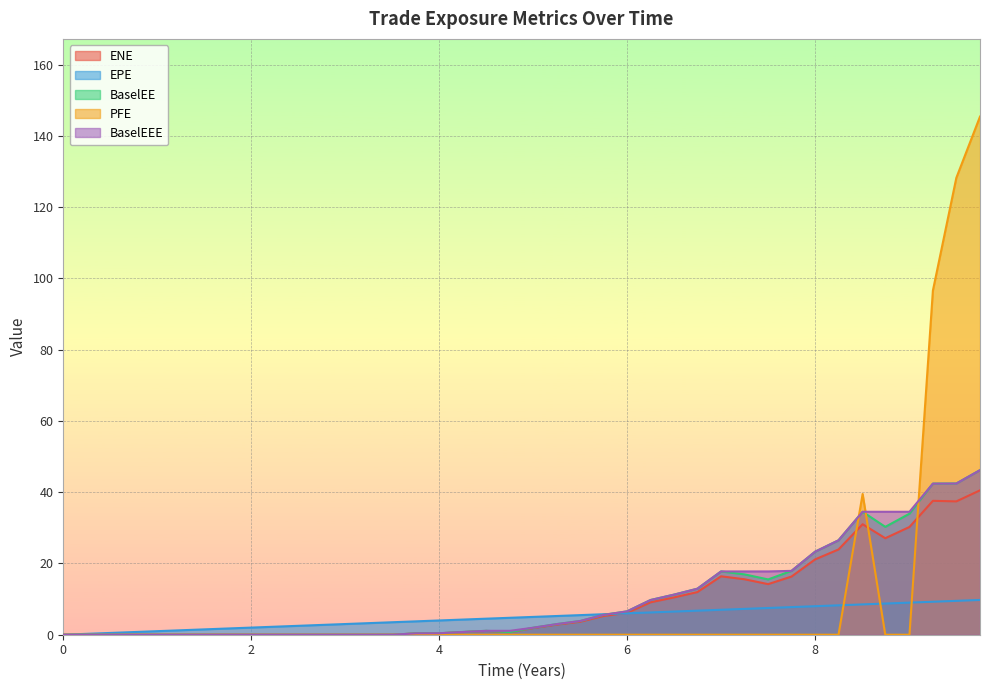

Is it true that BaselEE equals 0.0 at 1.50275?

True